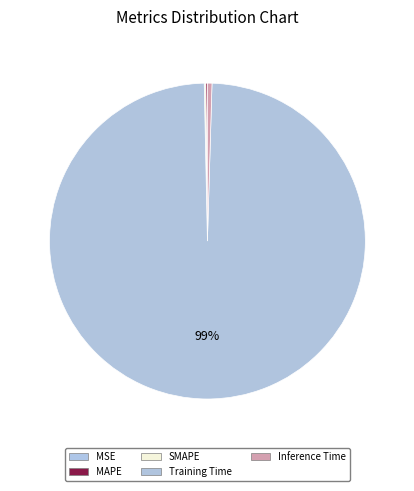

Rank the categories by value from highest to lowest.

Training Time, Inference Time, SMAPE, MAPE, MSE